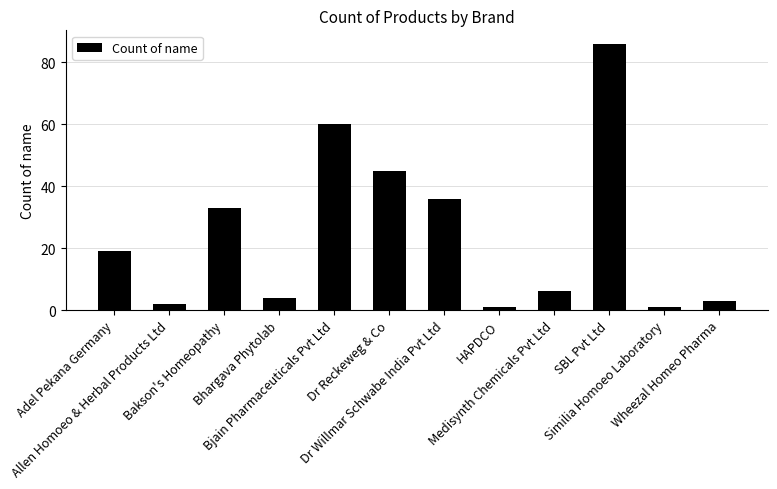

What is the label of the 4th bar from the right?

Medisynth Chemicals Pvt Ltd